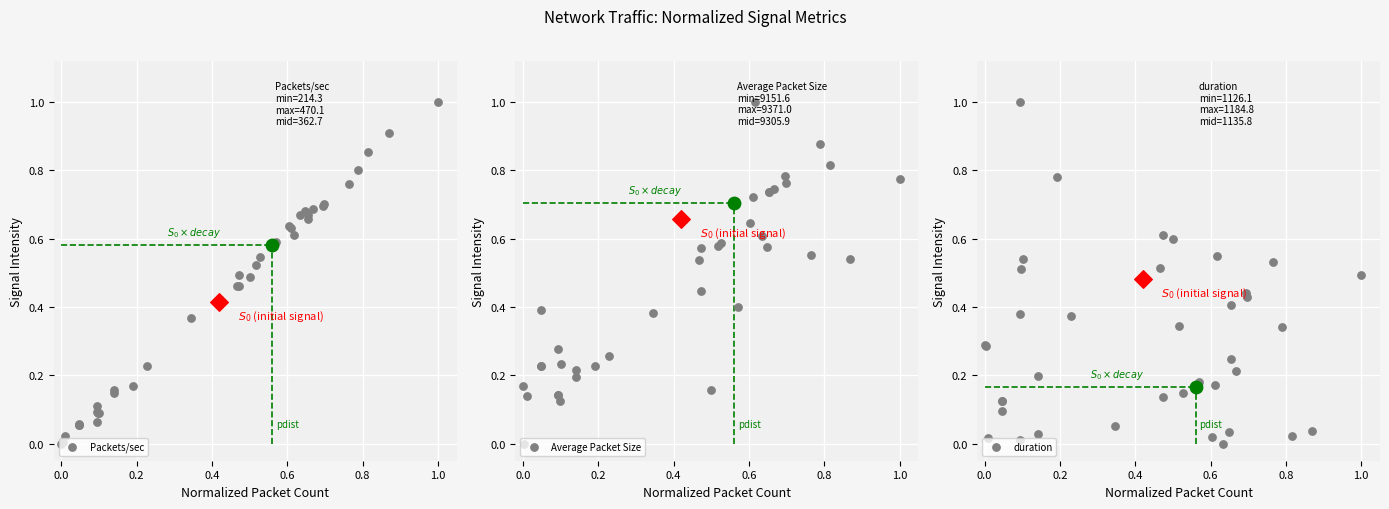

What are all the series names shown in the legend?

Packets/sec, Average Packet Size, duration